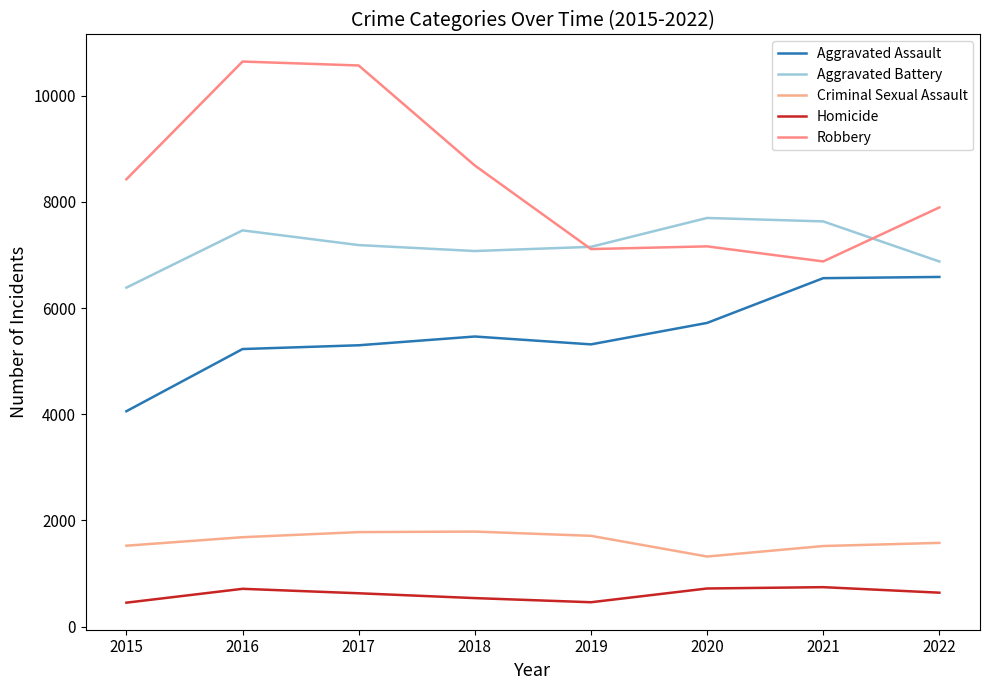

What is the minimum value shown in the chart?

451